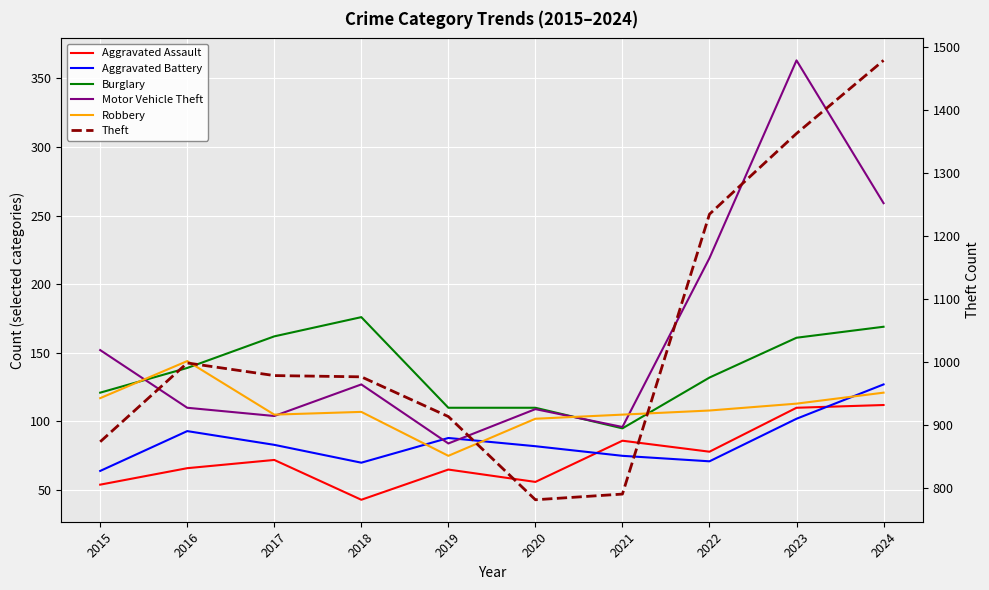

Reading left to right, list all the values displayed in this chart.

Aggravated Assault: 2015=54	2016=66	2017=72	2018=43	2019=65	2020=56	2021=86	2022=78	2023=110	2024=112
Aggravated Battery: 2015=64	2016=93	2017=83	2018=70	2019=88	2020=82	2021=75	2022=71	2023=102	2024=127
Burglary: 2015=121	2016=139	2017=162	2018=176	2019=110	2020=110	2021=95	2022=132	2023=161	2024=169
Motor Vehicle Theft: 2015=152	2016=110	2017=104	2018=127	2019=84	2020=109	2021=96	2022=219	2023=363	2024=259
Robbery: 2015=117	2016=144	2017=105	2018=107	2019=75	2020=102	2021=105	2022=108	2023=113	2024=121
Theft: 2015=874	2016=999	2017=979	2018=977	2019=914	2020=782	2021=791	2022=1235	2023=1363	2024=1479